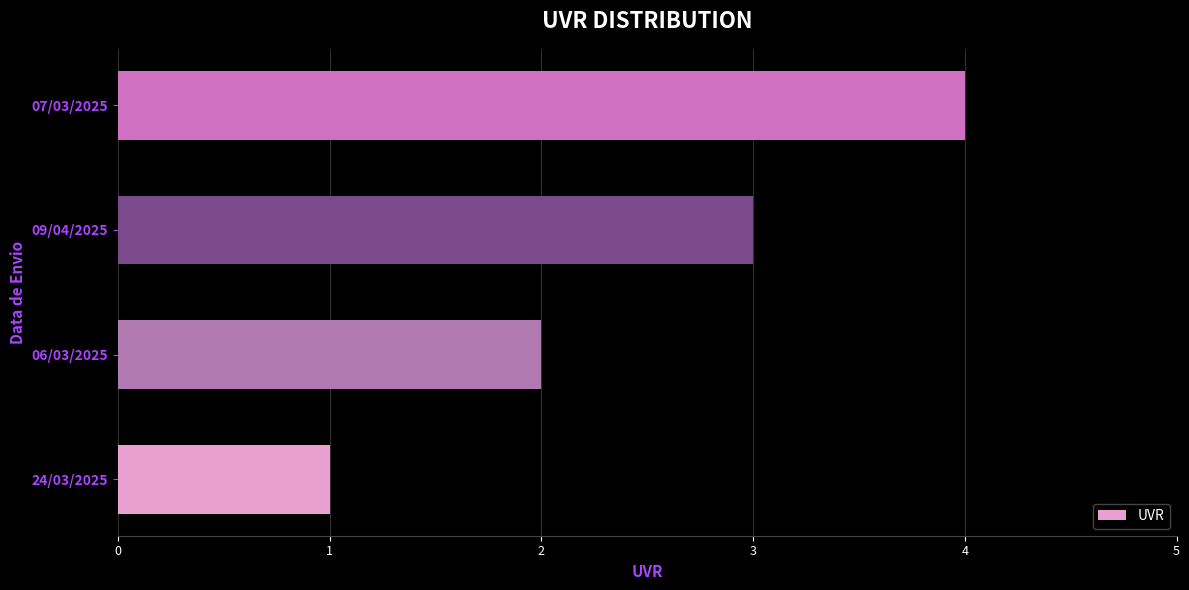

List the labels in order of value, largest first.

07/03/2025, 09/04/2025, 06/03/2025, 24/03/2025